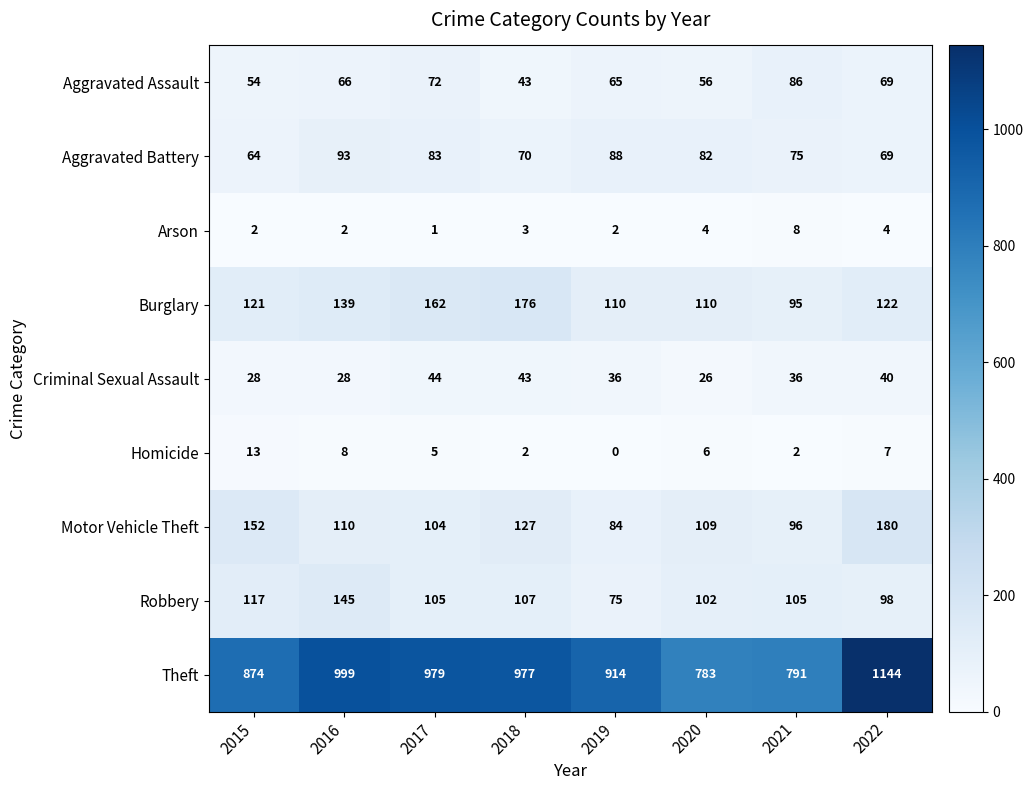

Is the value of Motor Vehicle Theft at 2020 greater than the value of Criminal Sexual Assault at 2017?

Yes